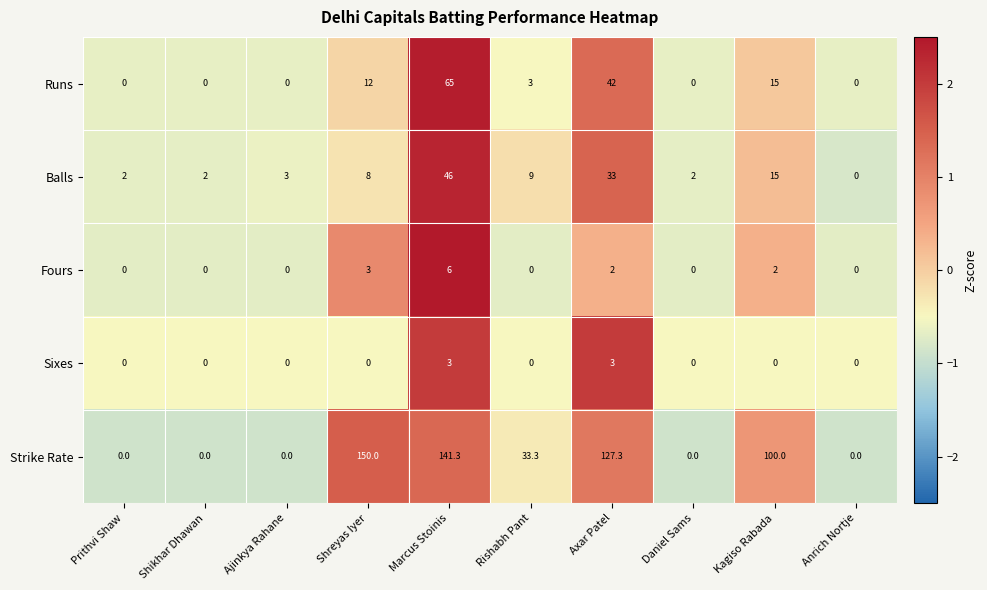

List the series in order of their peak value, lowest first.

Sixes, Fours, Balls, Runs, Strike Rate